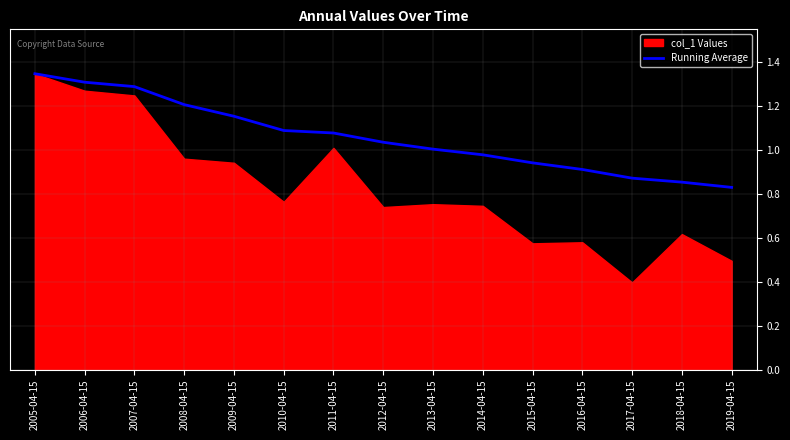

The Running Average series shows 1.3 at 2006-04-15. True or false?

True